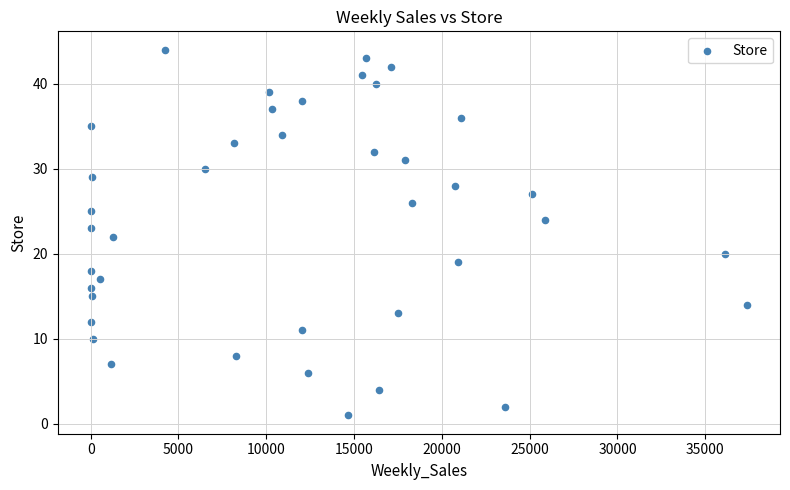

What is the range of Y values (max minus min)?

43